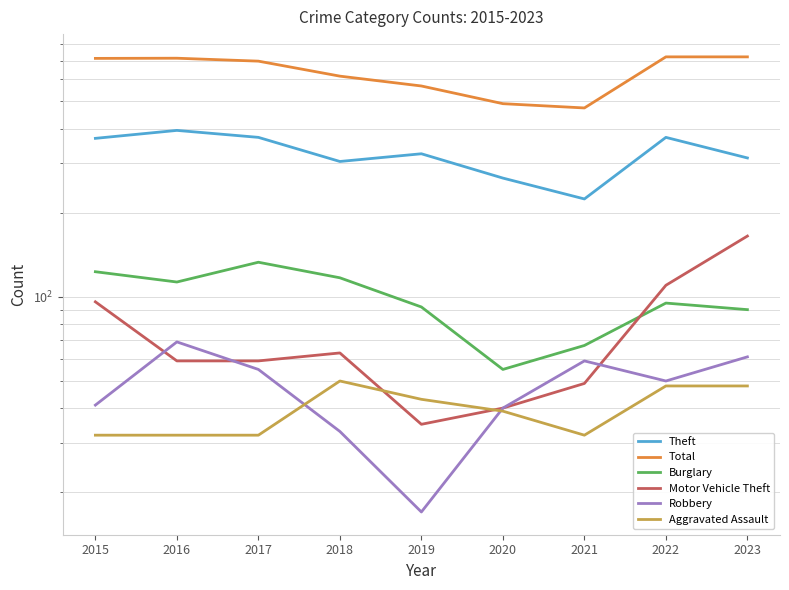

At which label is Burglary closest to 94?

2022